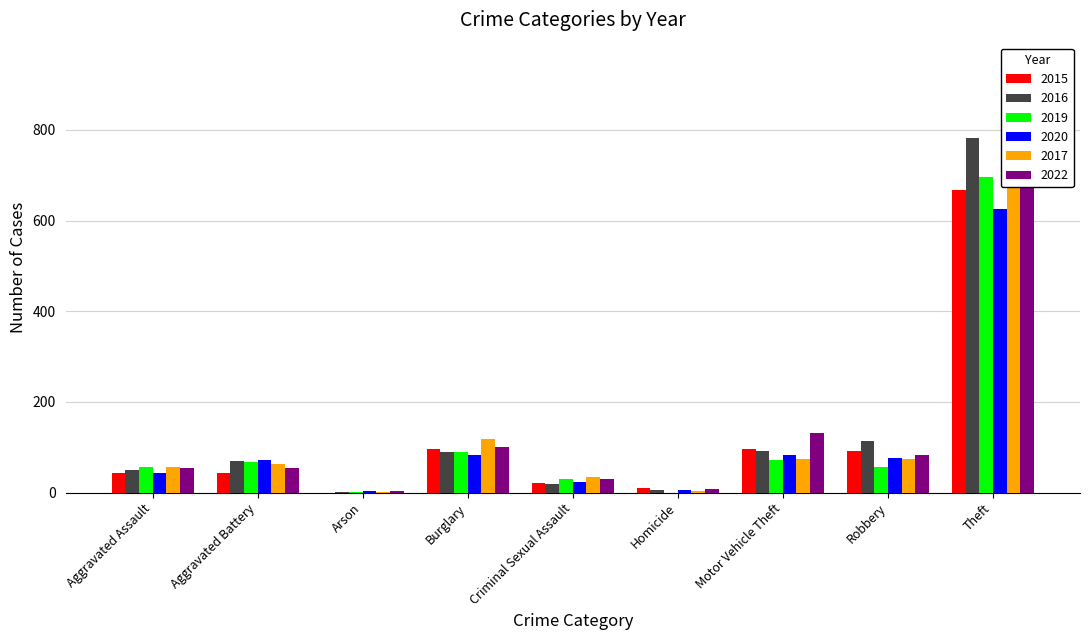

Rank the categories by 2022 value from highest to lowest.

Theft, Motor Vehicle Theft, Burglary, Robbery, Aggravated Assault, Aggravated Battery, Criminal Sexual Assault, Homicide, Arson